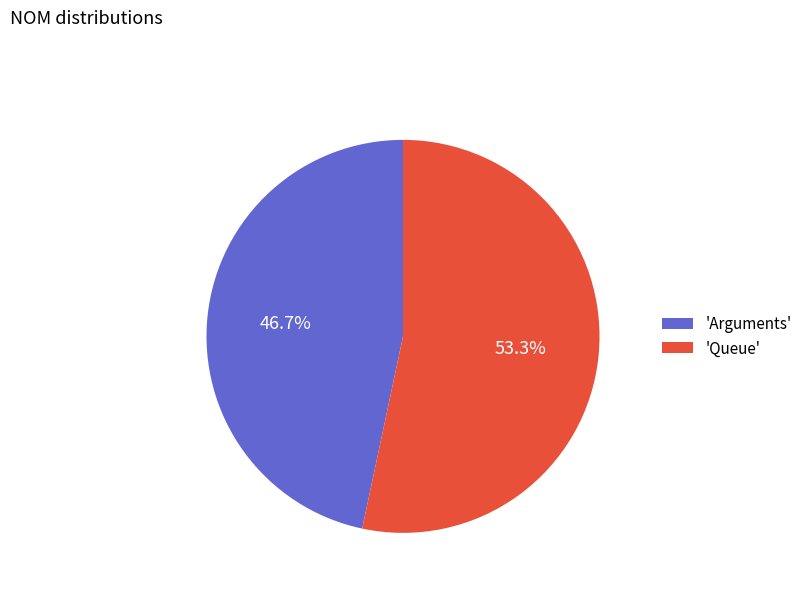

Combined, do 'Arguments' and 'Queue' account for over 50%?

Yes